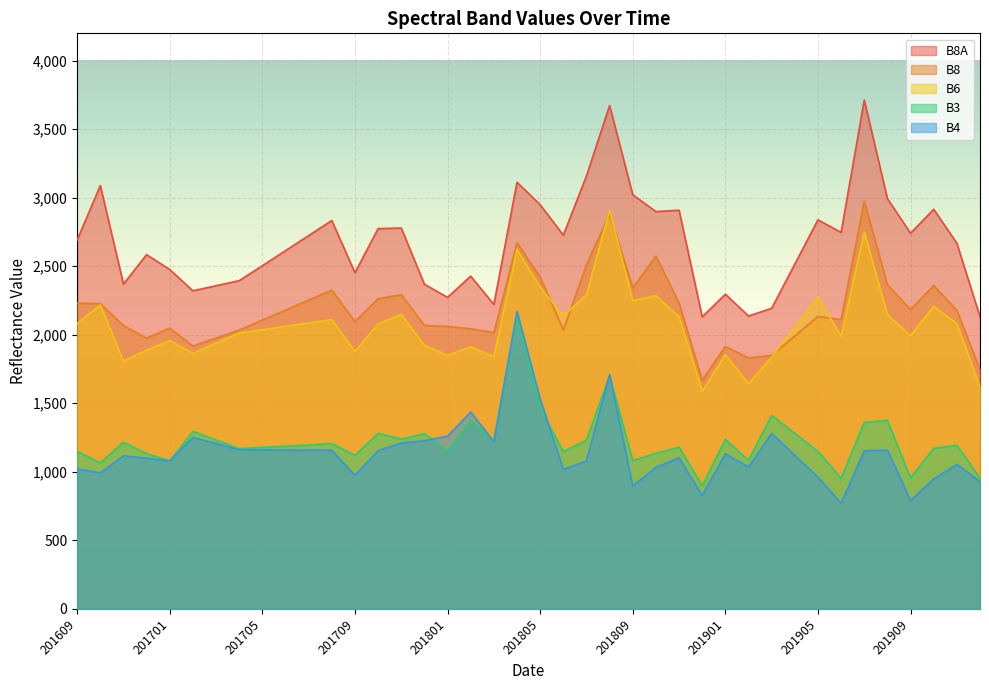

At which category does B8A reach its first local valley?

201611